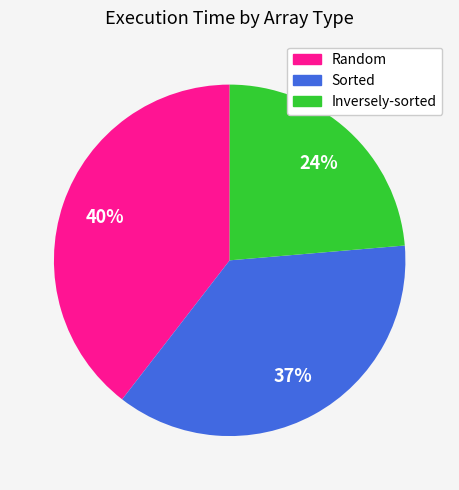

To the nearest percent, what is the difference between the largest and smallest slice percentages?

16%